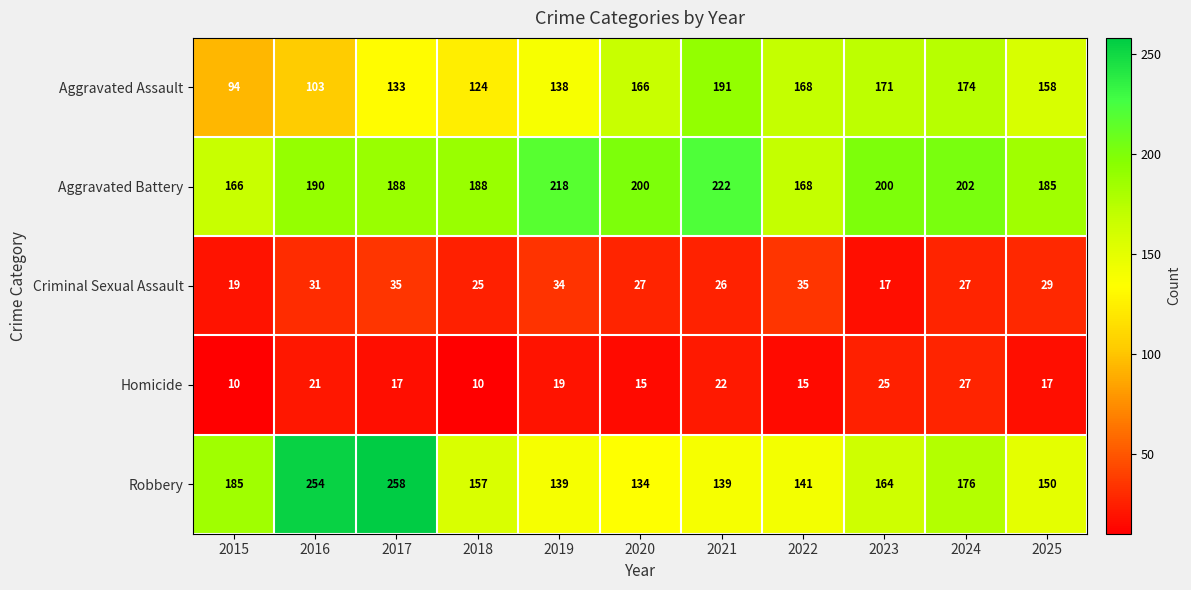

True or false: Aggravated Battery has a value of 329 at 2023.

False